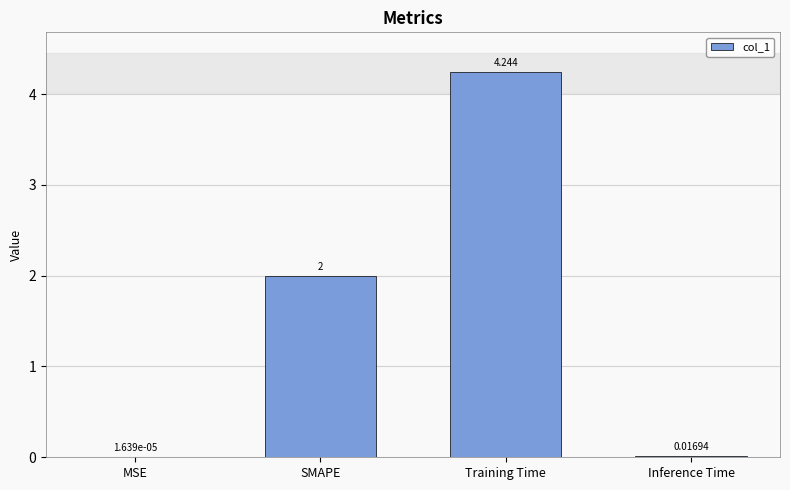

At which category does the chart reach its peak across all series?

Training Time